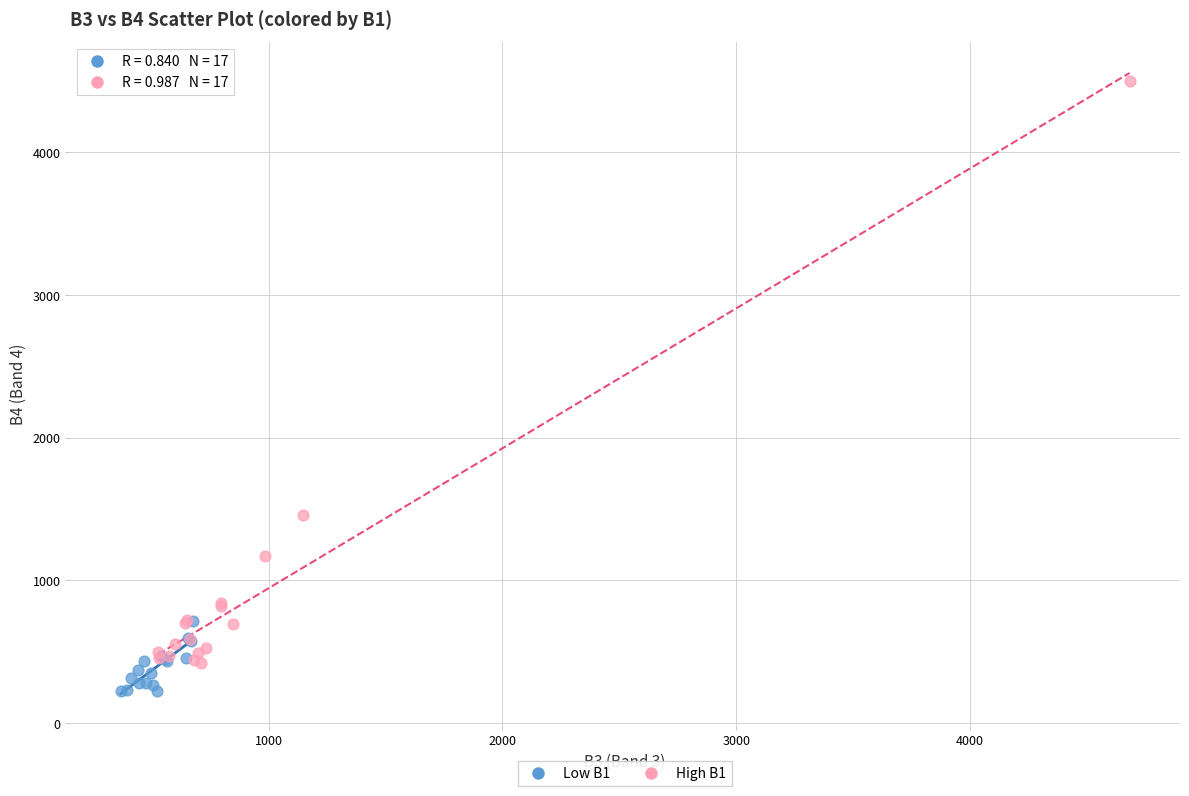

What are all the series names shown in the legend?

Low B1, High B1